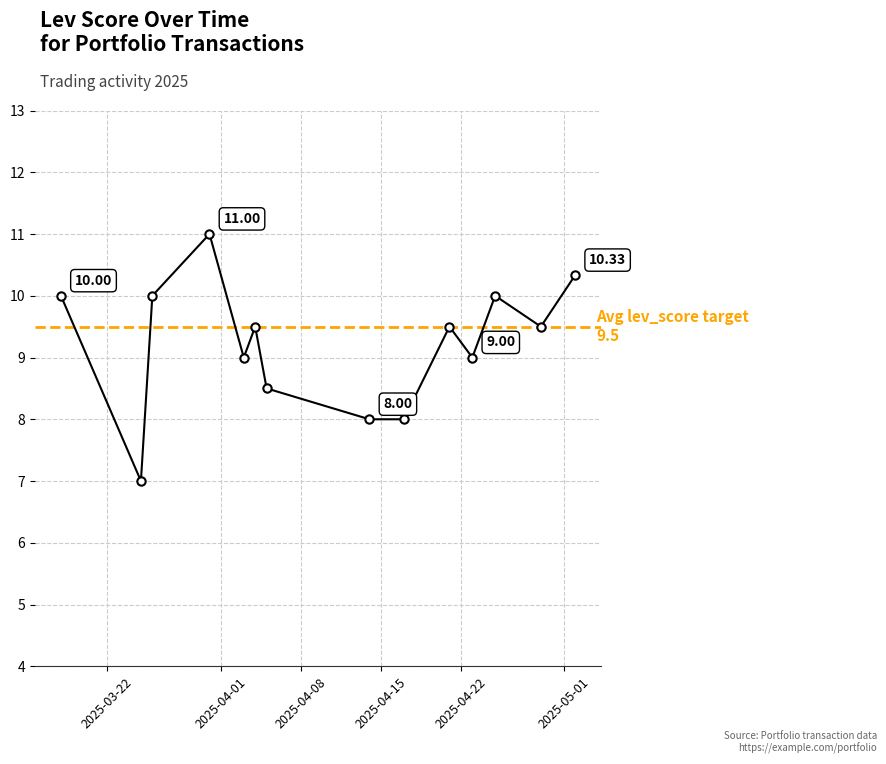

Does the chart display data point markers on the line(s)?

Yes